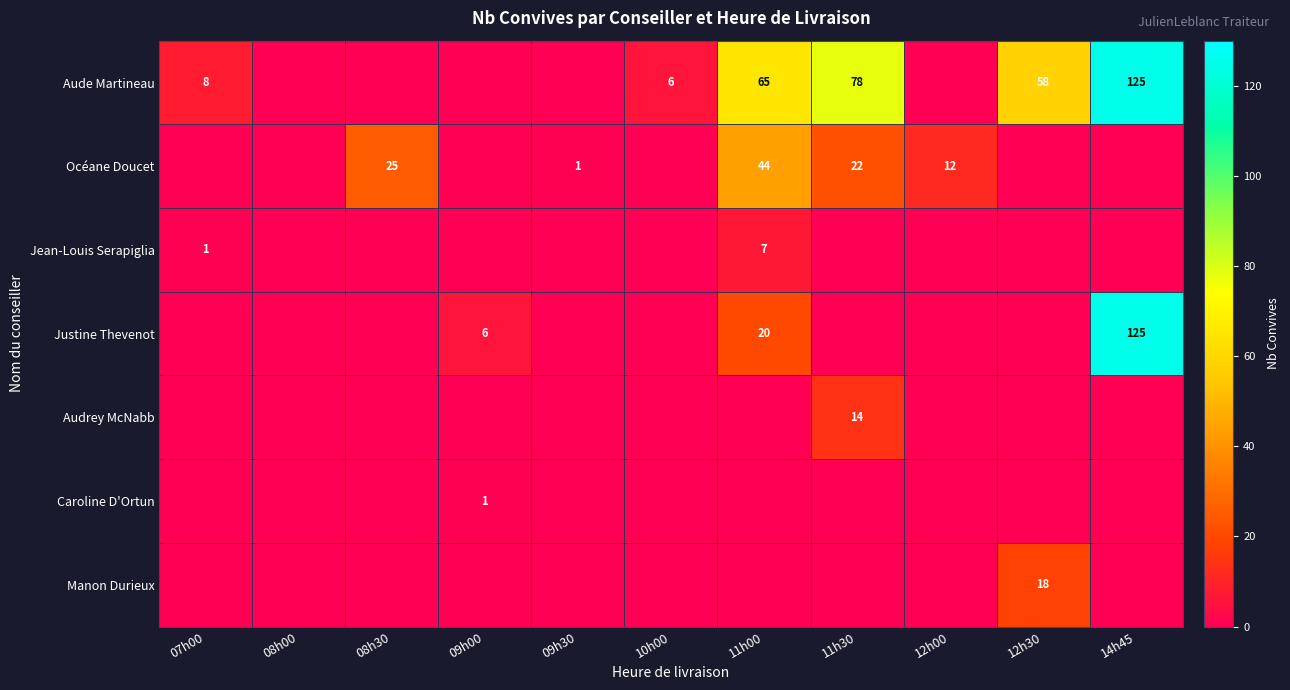

How many categories are shown in the chart?

11